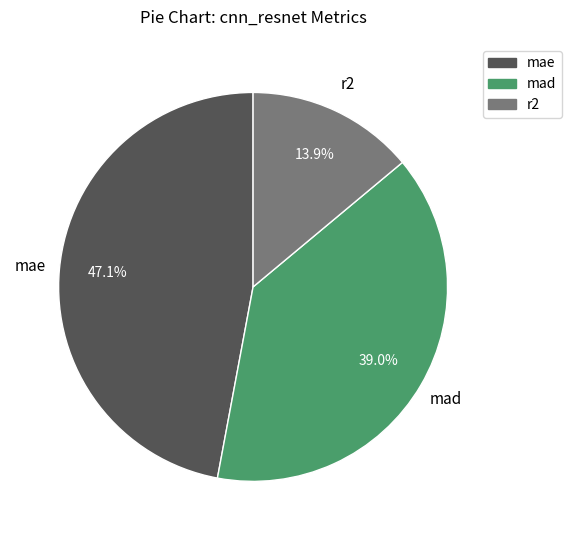

The mae slice represents 47% of the pie. True or false?

True